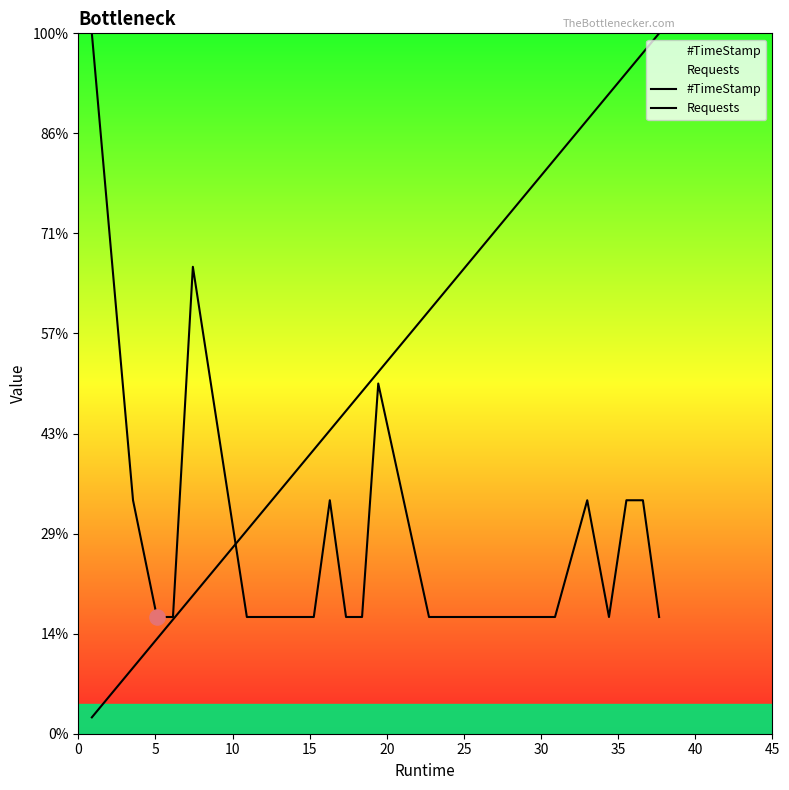

Which series has the largest total across all categories?

#TimeStamp